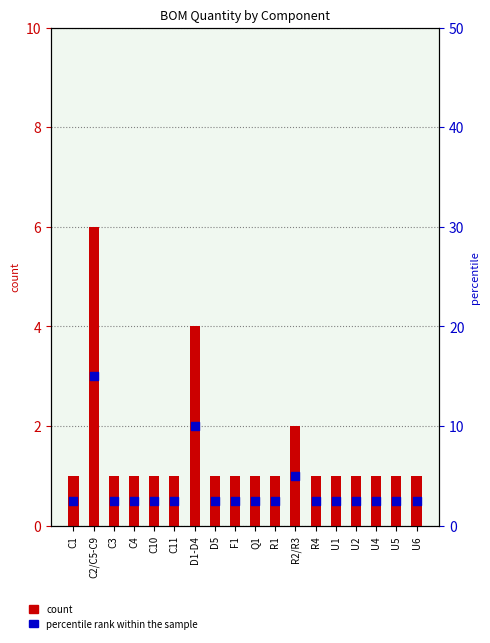

At which category is the sum across all series the highest?

C2/C5-C9